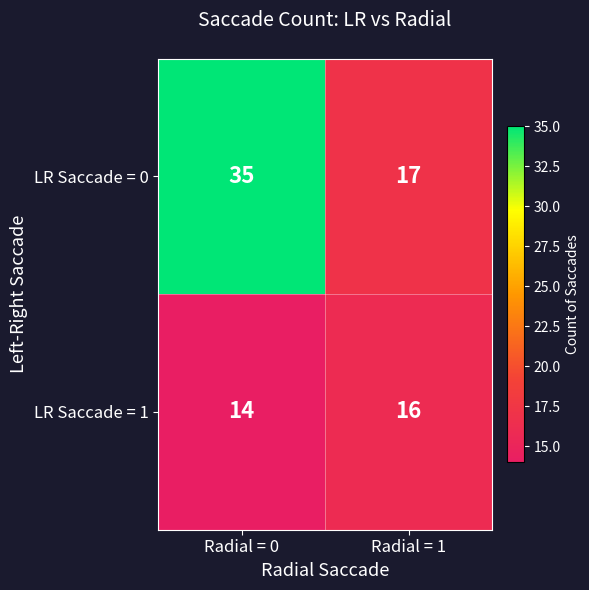

What is the approximate value of LR Saccade = 1 at Radial = 1?

16